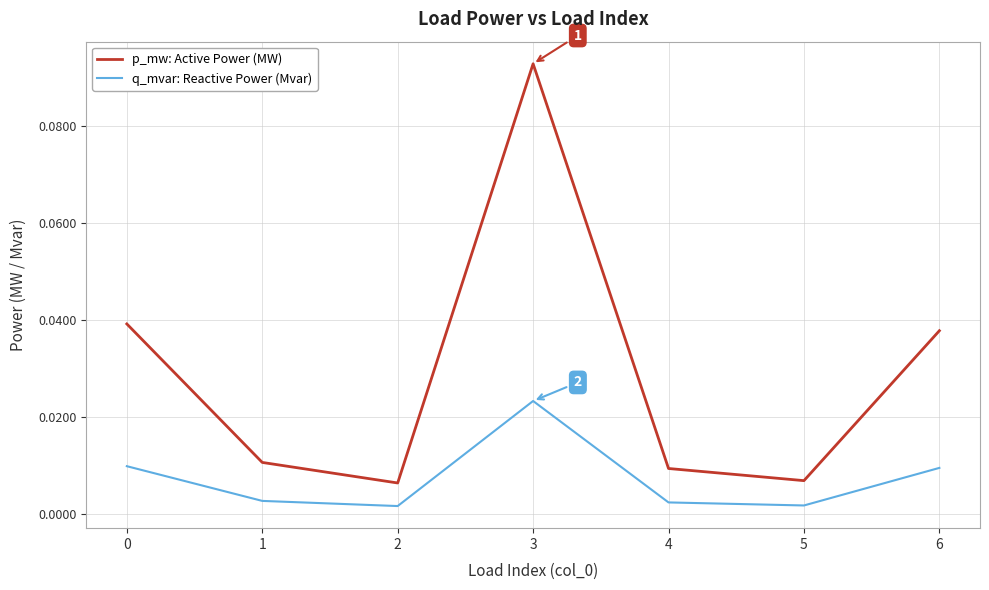

Which series has the largest total across all categories?

p_mw: Active Power (MW)